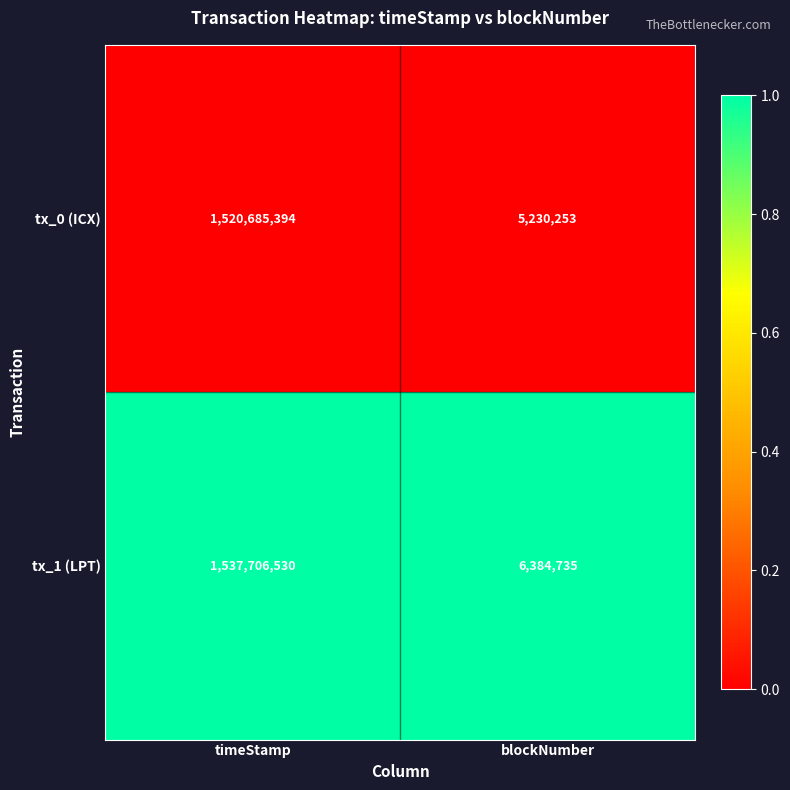

The tx_1 (LPT) series shows 2617844543 at timeStamp. True or false?

False